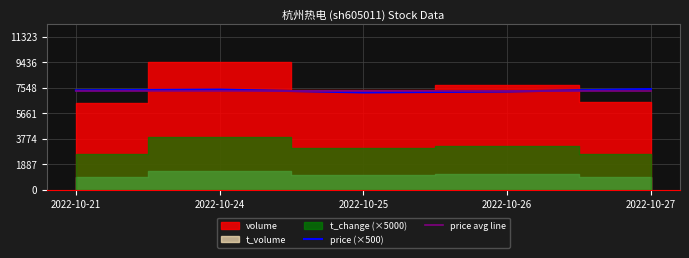

Which category has the highest value in the price avg line series?

2022-10-21